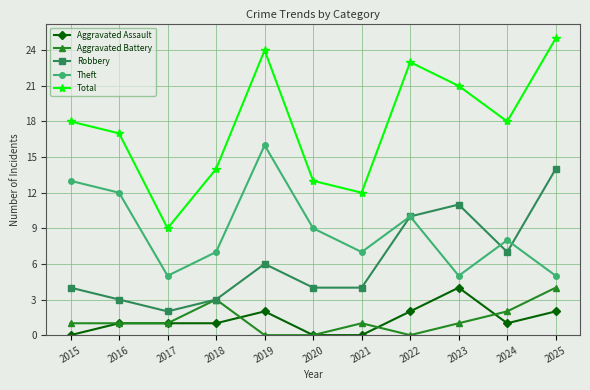

What is the value of the Robbery point at the 5th from the left?

6